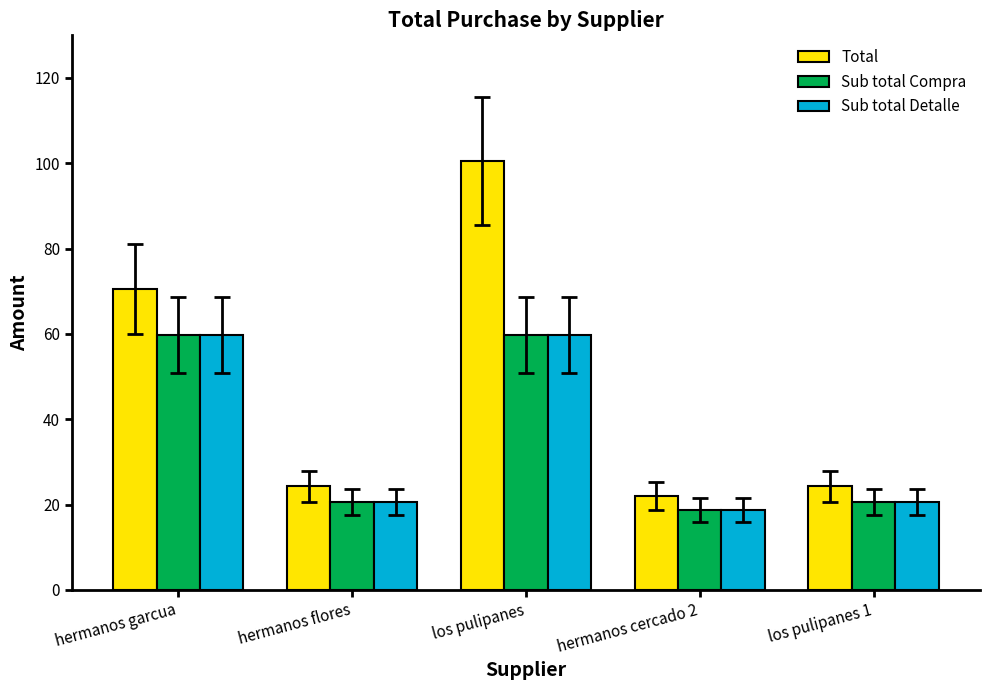

What is the spread (max minus min) of values at los pulipanes 1?

3.7